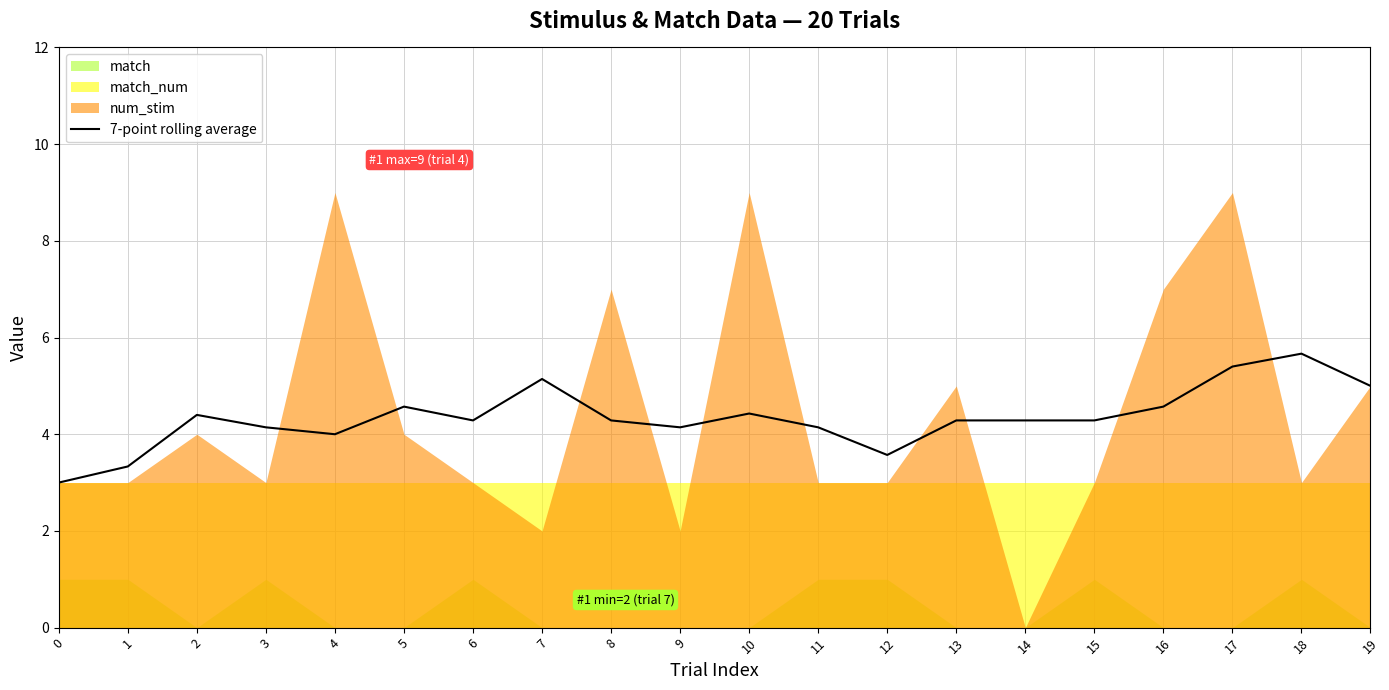

What is the lowest value of the 7-point rolling average series?

3.0